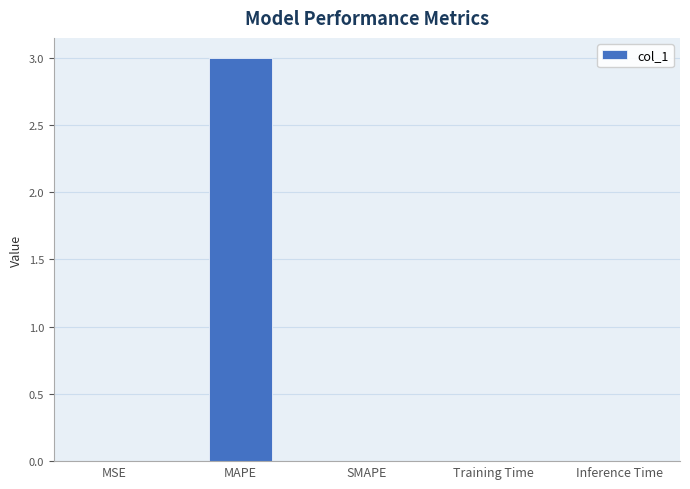

What is the sum of the values at MAPE and Inference Time?

3.0